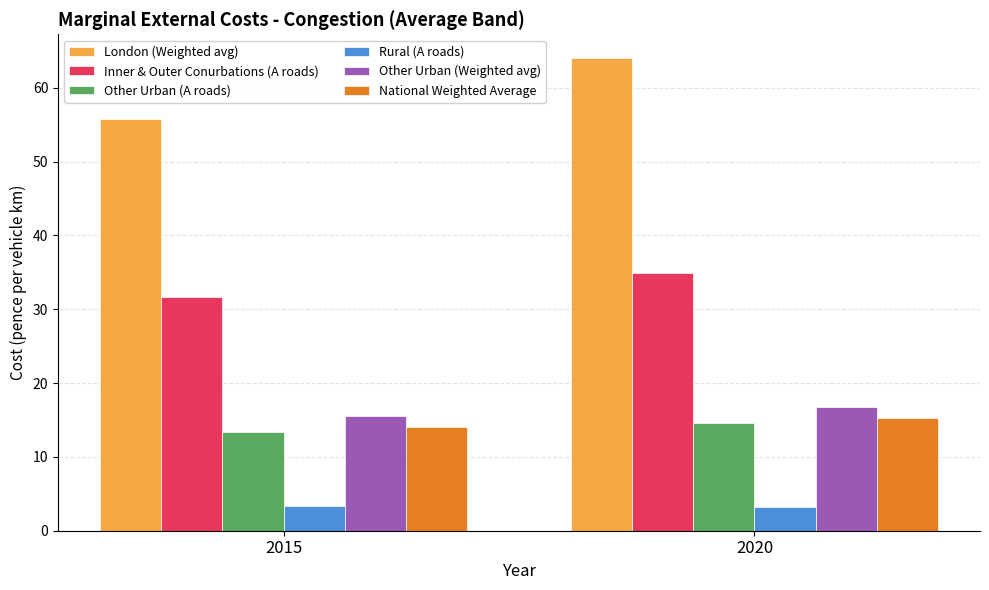

How many data points in London (Weighted avg) are less than 64?

1